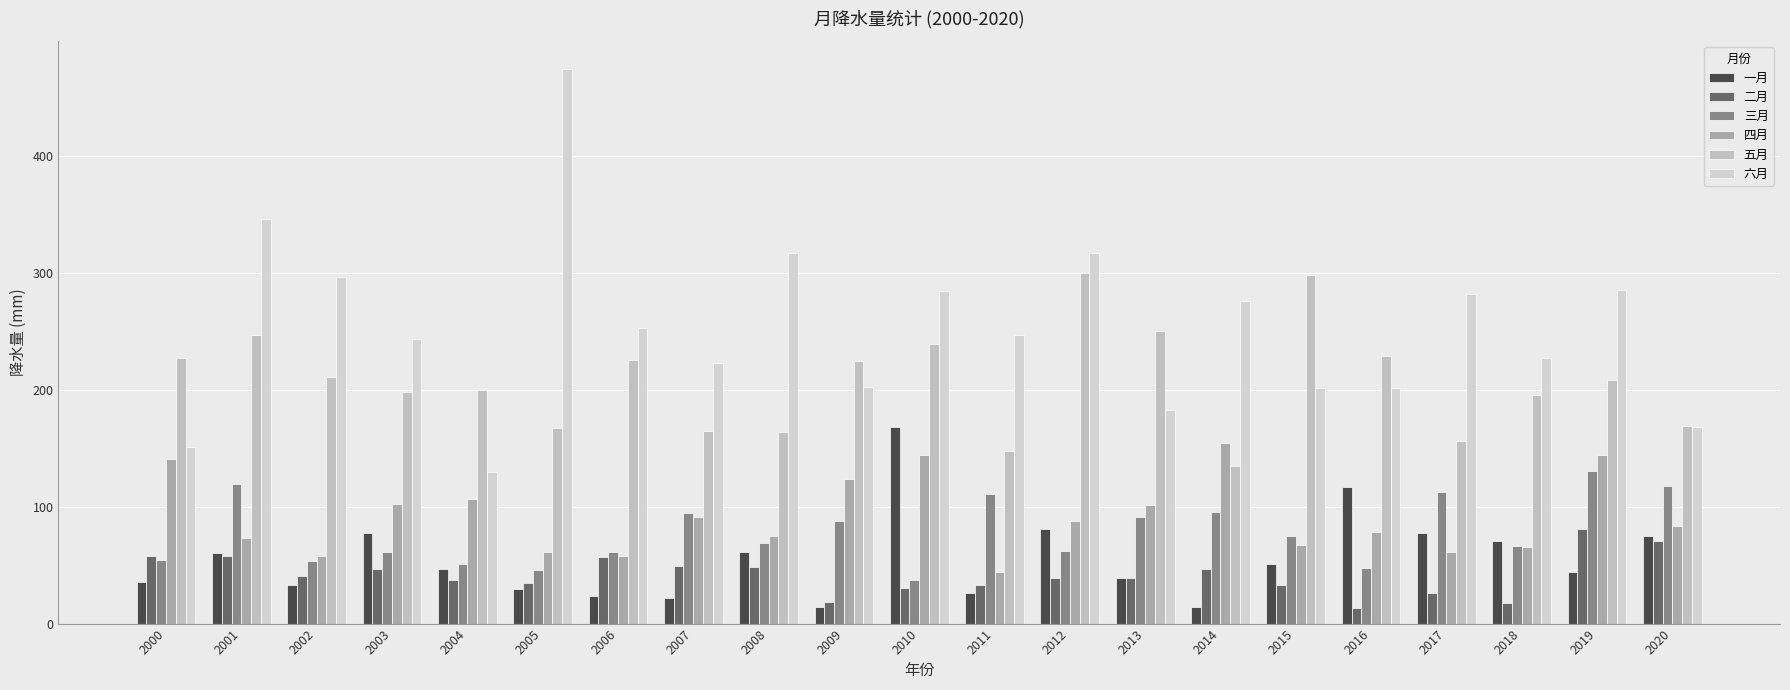

How many bars are there in total?

126